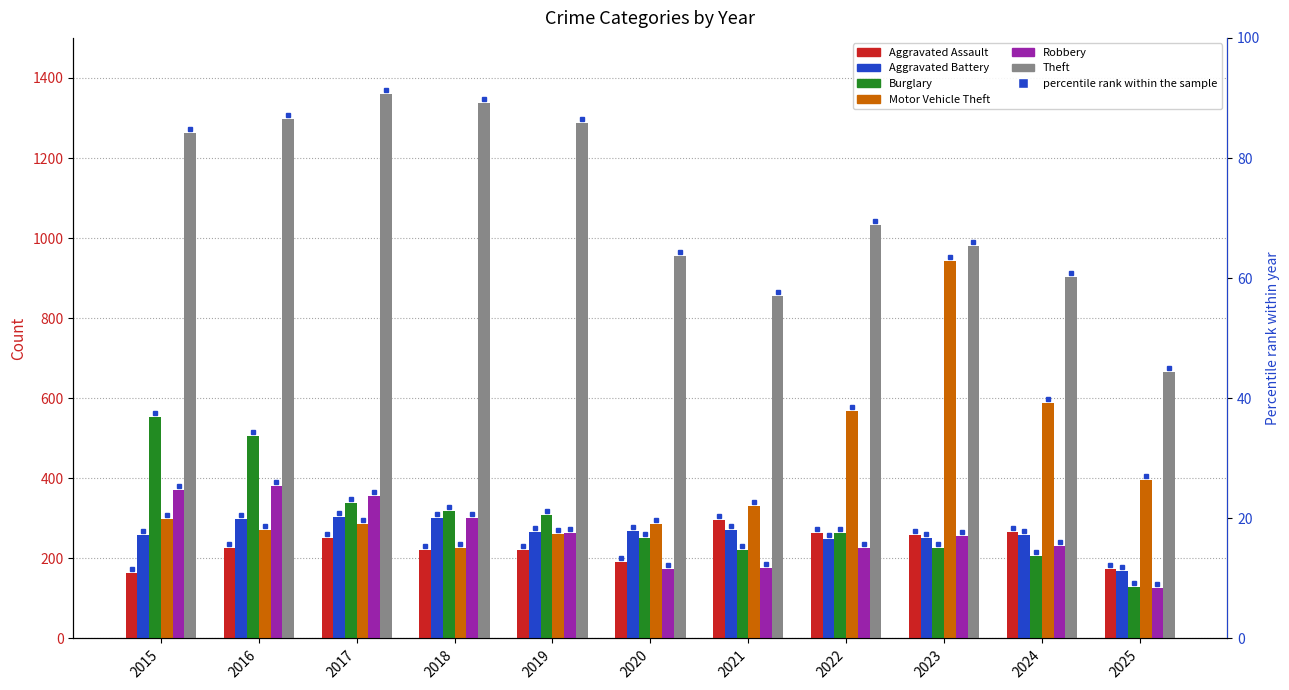

At 2020, list the series in order from smallest to largest.

Robbery, Aggravated Assault, Burglary, Aggravated Battery, Motor Vehicle Theft, Theft